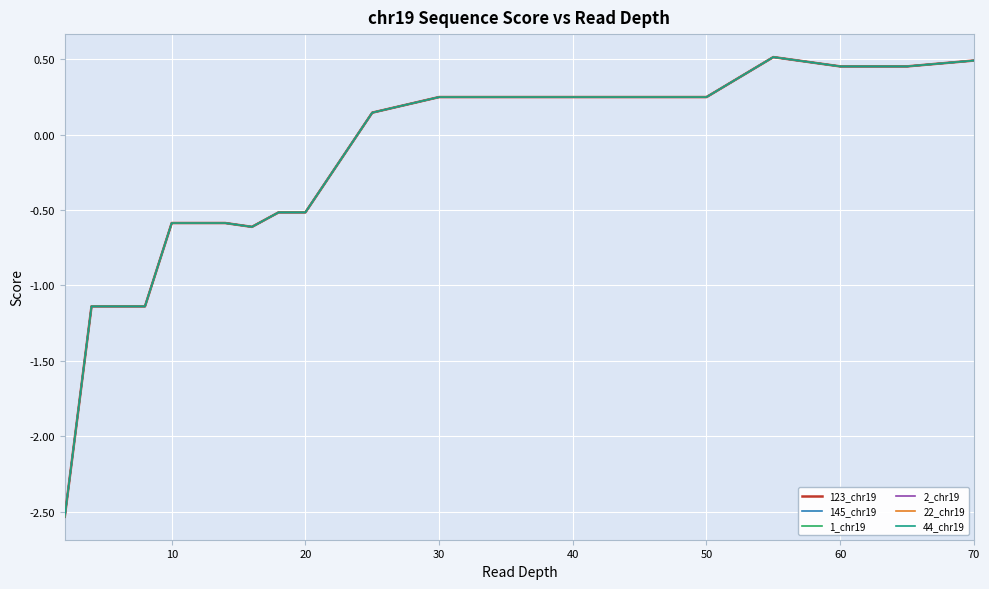

What is the smallest value displayed?

-2.5